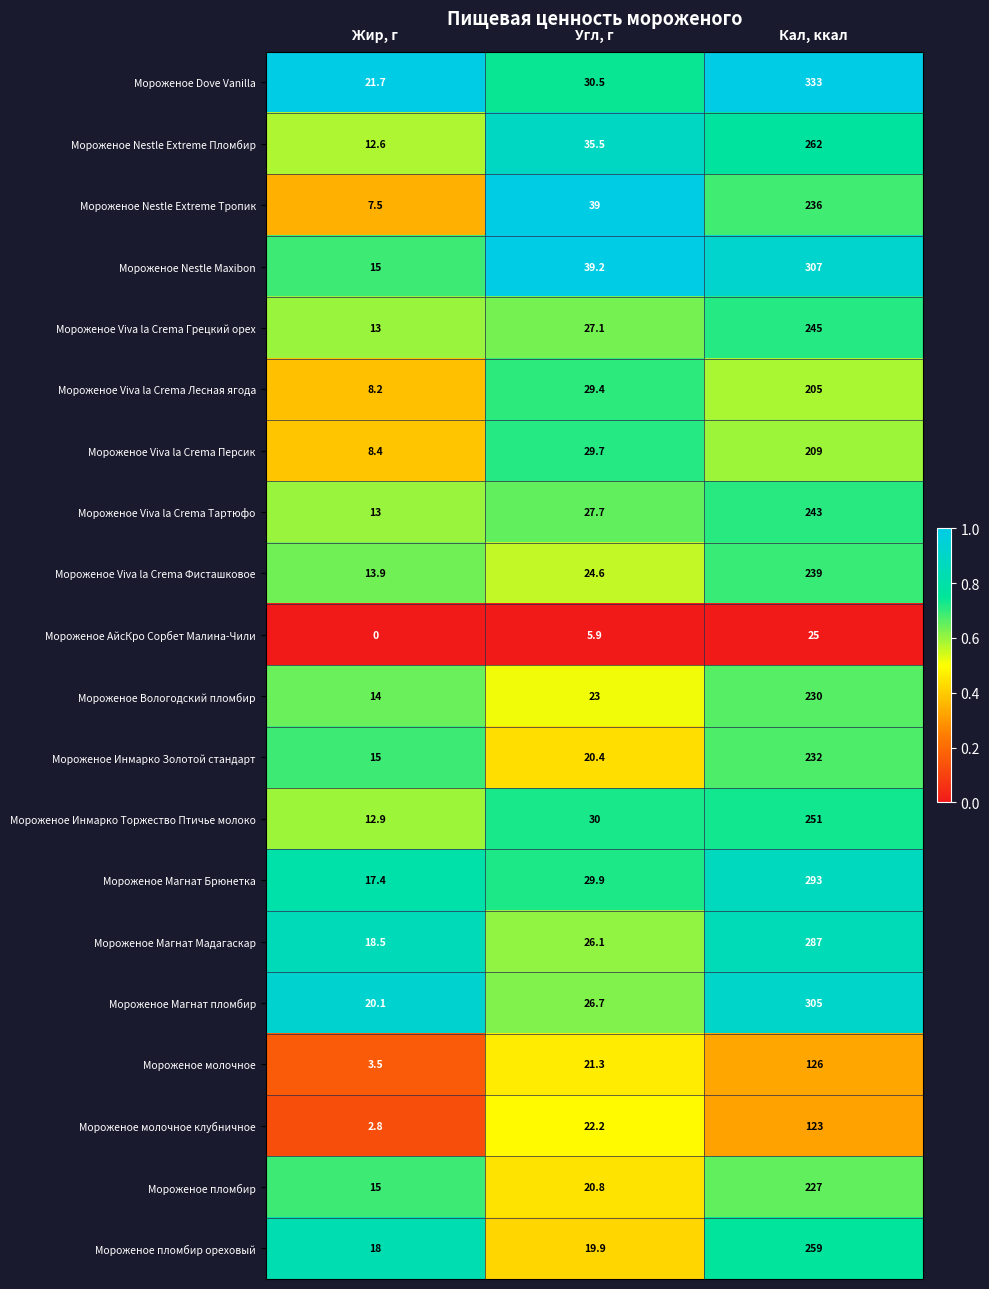

The value of Мороженое пломбир ореховый at Угл, г is 19.9. True or false?

True